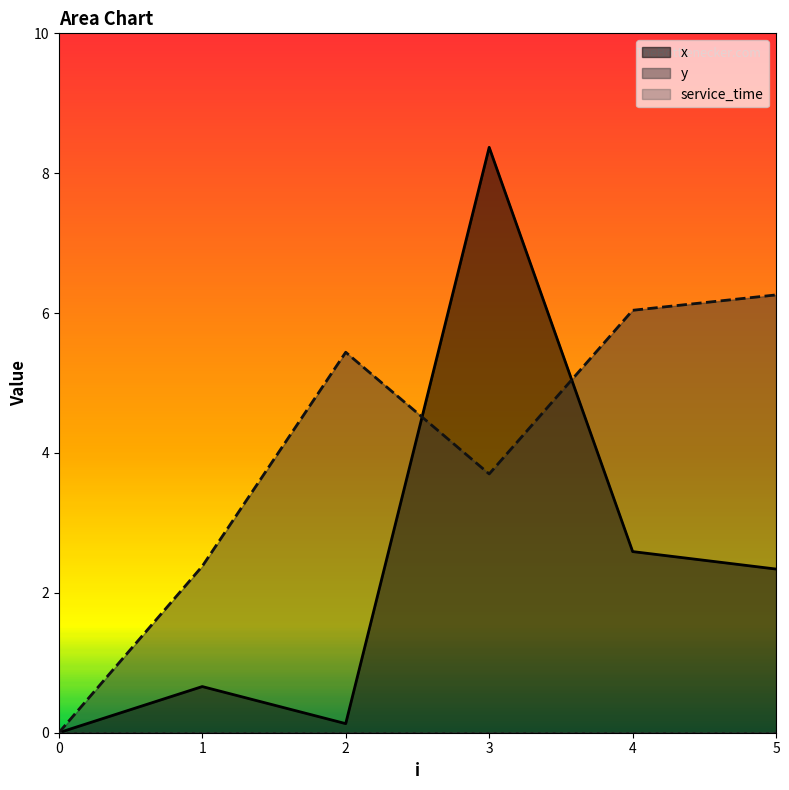

What value does the y series have at 4?

6.0